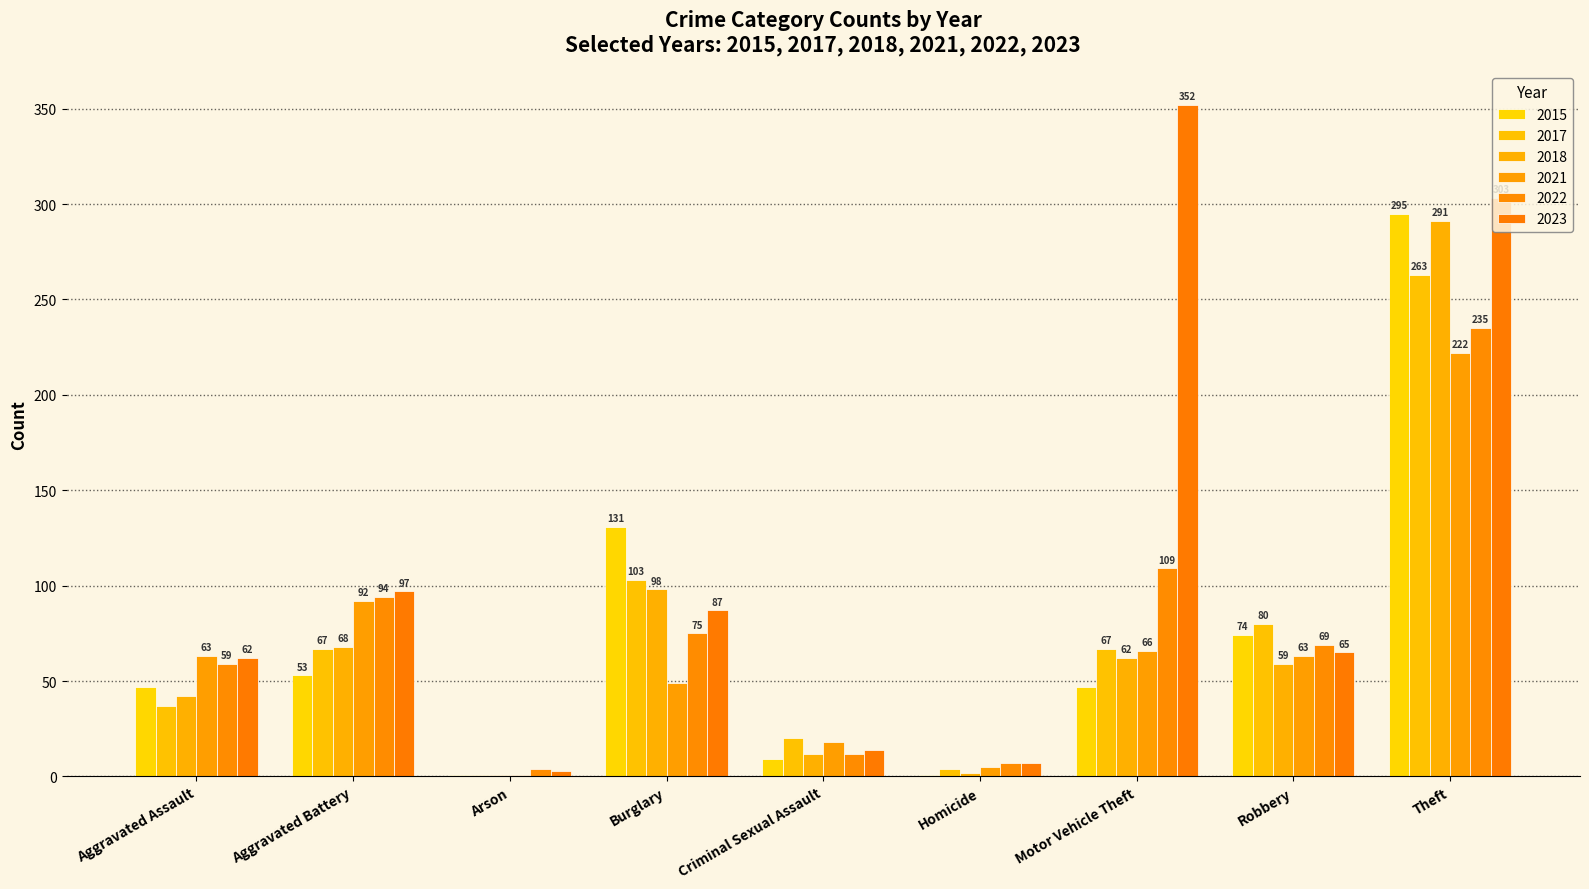

Which has a higher value, Theft or Aggravated Battery?

Theft